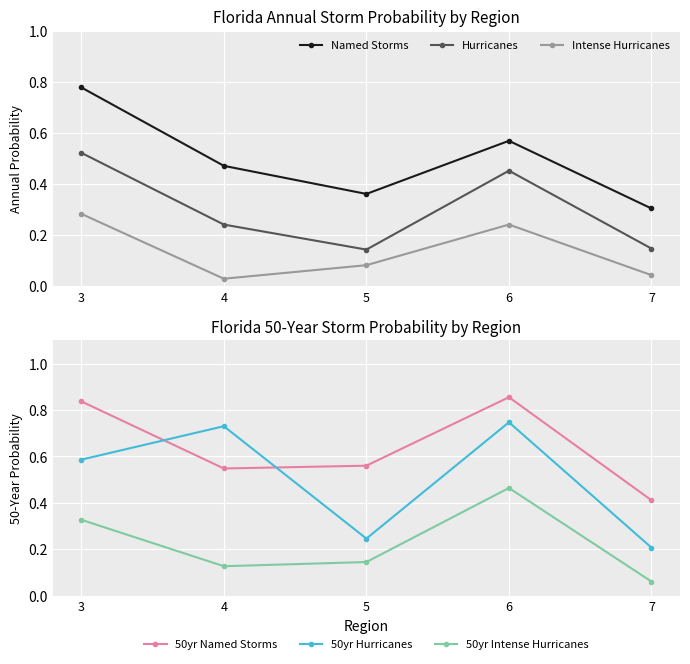

What is the value of the 50yr Intense Hurricanes point at the 5th from the left?

0.1